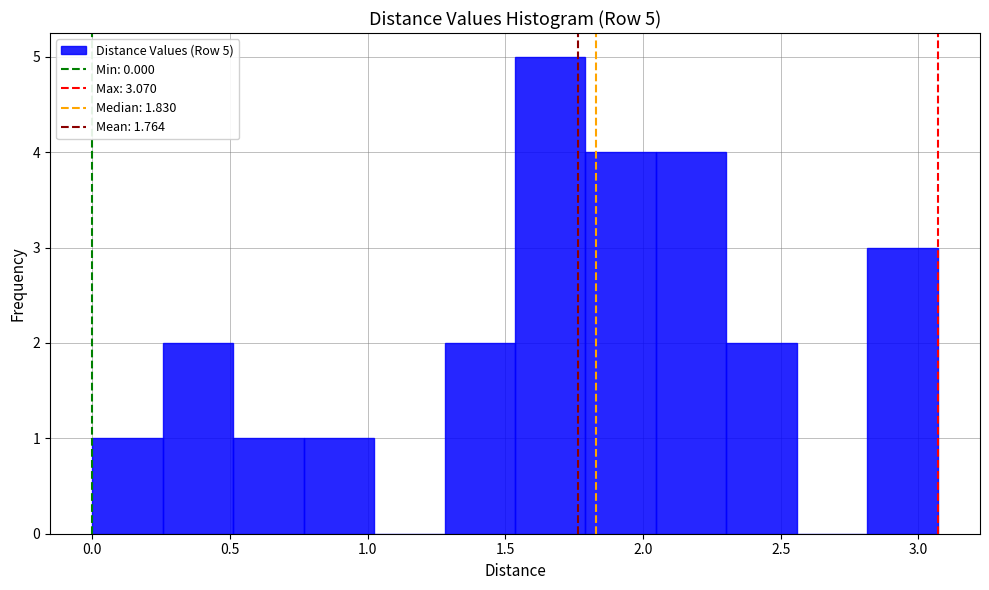

Over which range of the x-axis is the bar tallest?

1.55 to 1.80